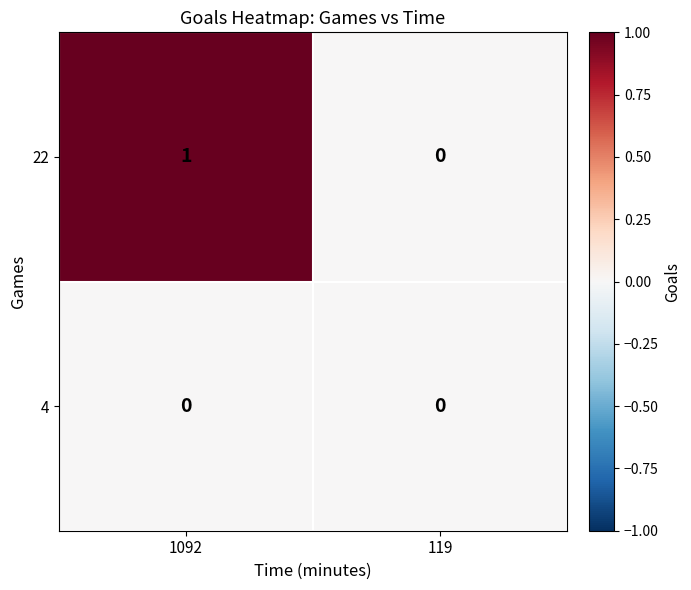

The value of 22 at 119 is -1. True or false?

False